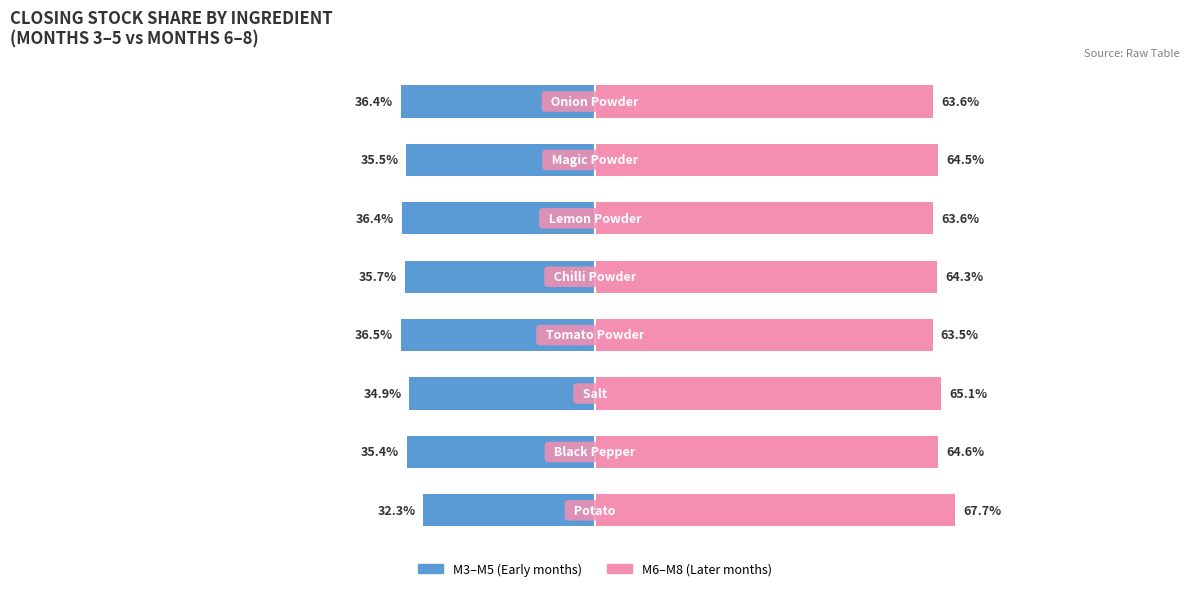

What are all the series names shown in the legend?

M3-M5 (Early), M6-M8 (Later)